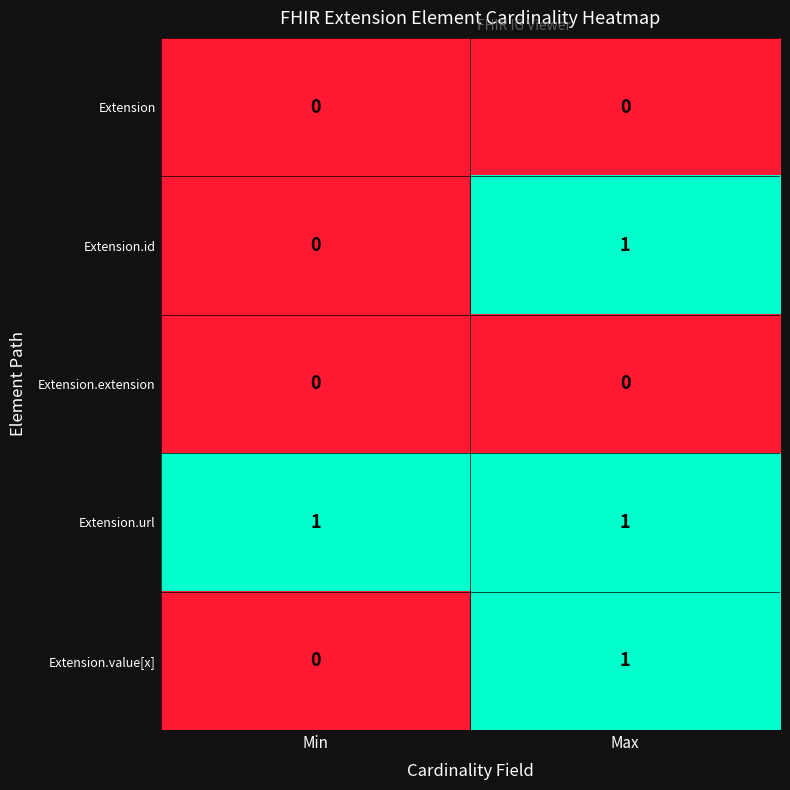

What is the total value across all series at Max?

3